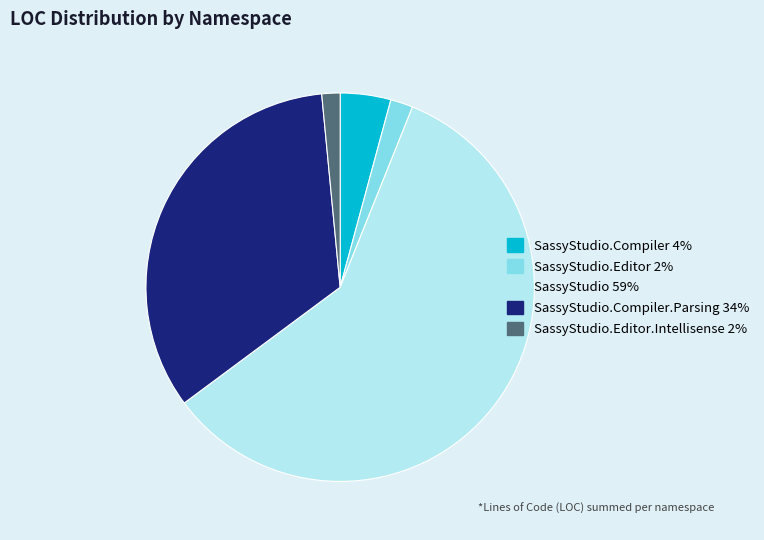

Is there a majority slice in this chart?

Yes